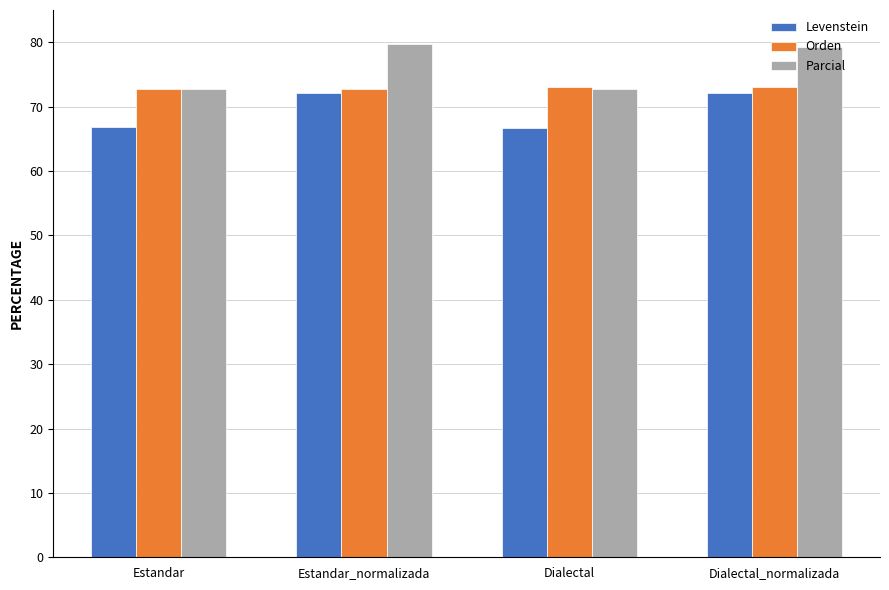

Is it true that Orden equals 37.0 at Dialectal?

False